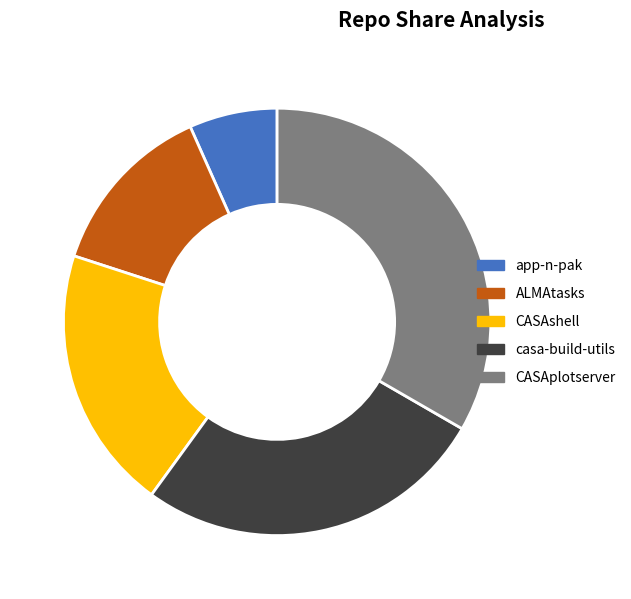

Is the sum of app-n-pak and ALMAtasks greater than half?

No